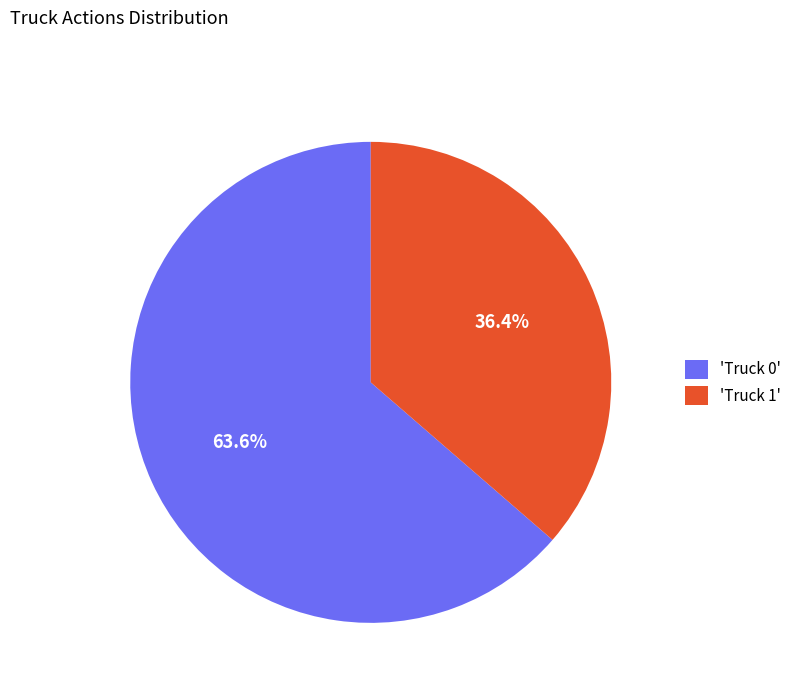

Rank the categories by value from lowest to highest.

'Truck 1', 'Truck 0'